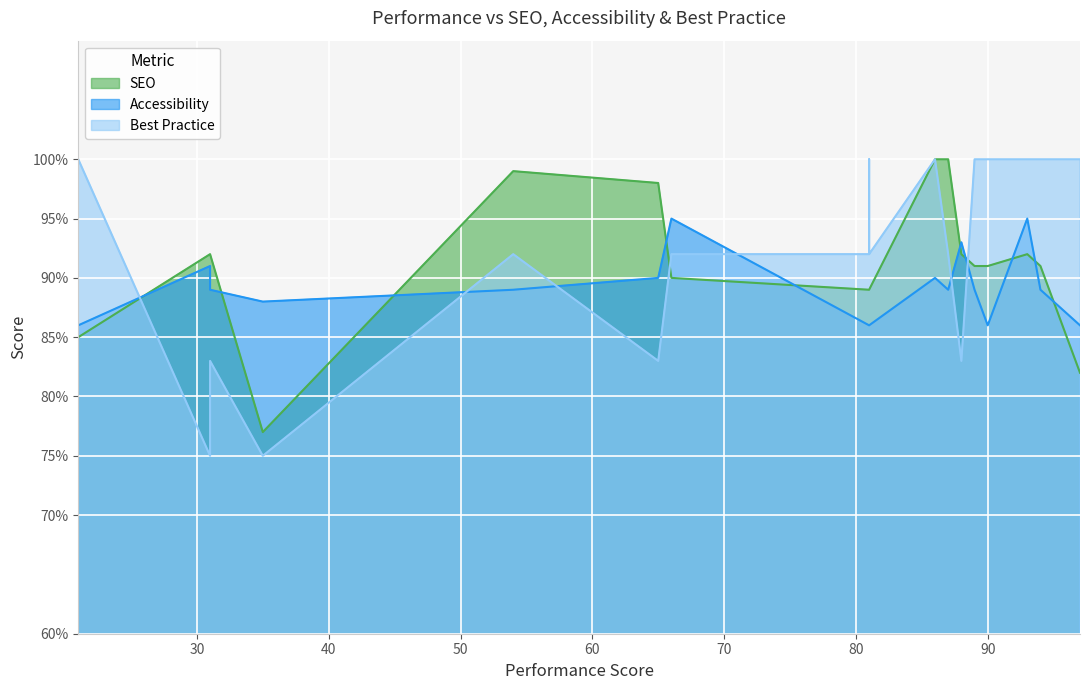

Rank the categories by SEO value from lowest to highest.

35, 97, 21, 81, 81, 81, 66, 89, 90, 94, 31, 31, 88, 93, 65, 54, 86, 87